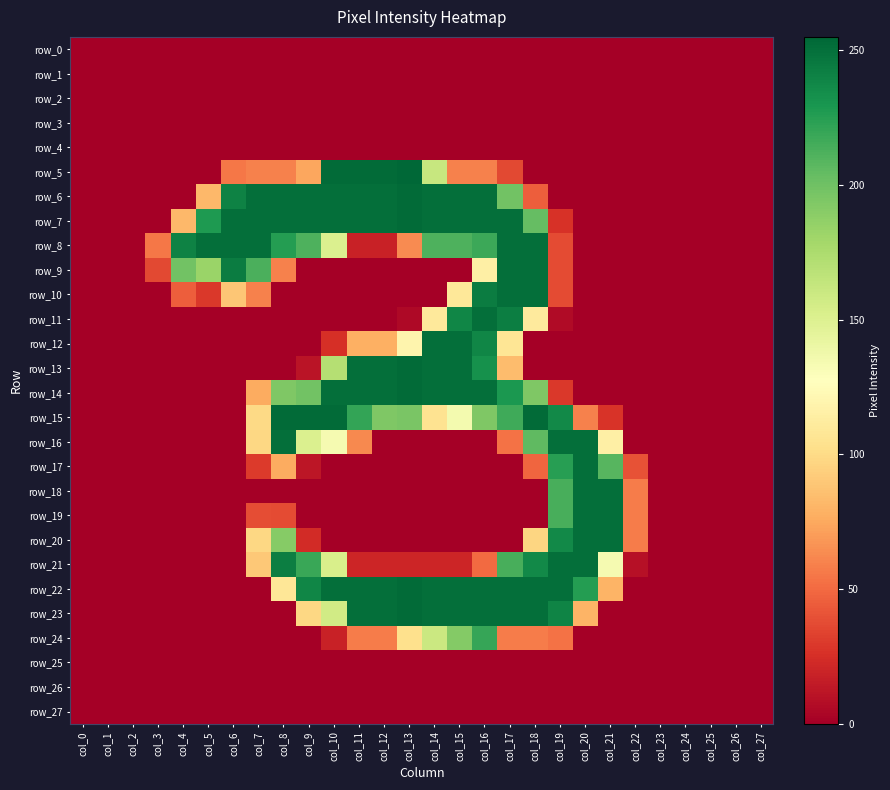

Which series has the largest range (max minus min)?

row_5